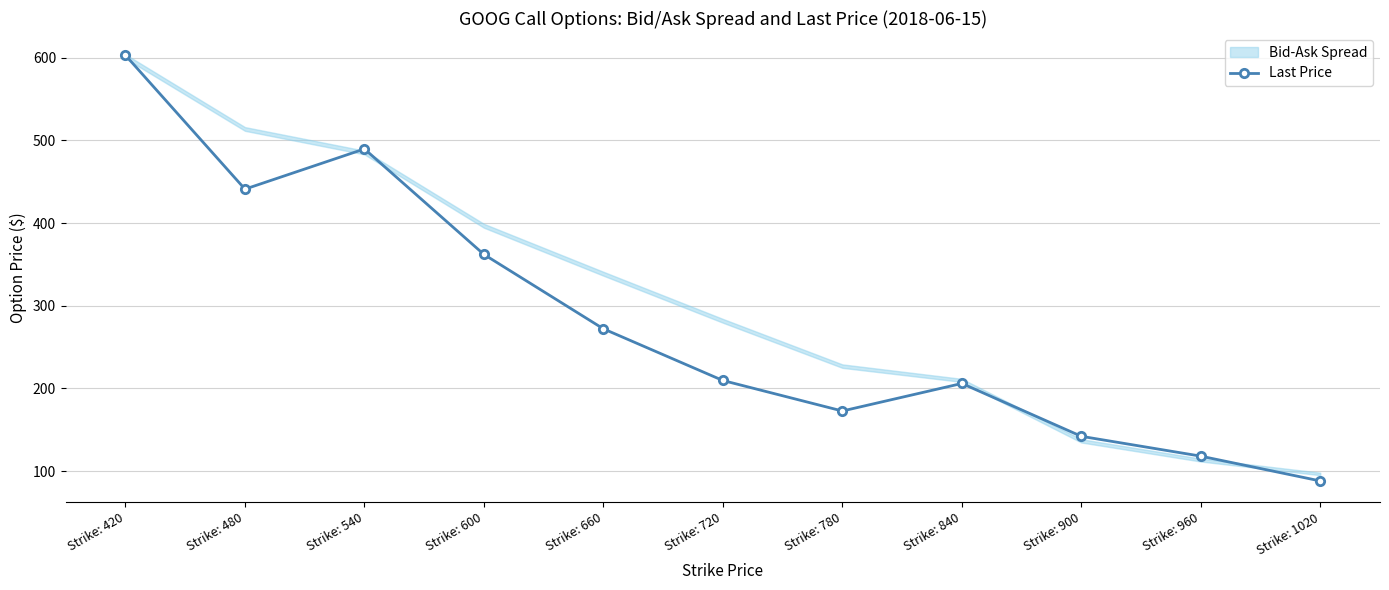

Rank the categories by value from highest to lowest.

Strike: 420, Strike: 540, Strike: 480, Strike: 600, Strike: 660, Strike: 720, Strike: 840, Strike: 780, Strike: 900, Strike: 960, Strike: 1020